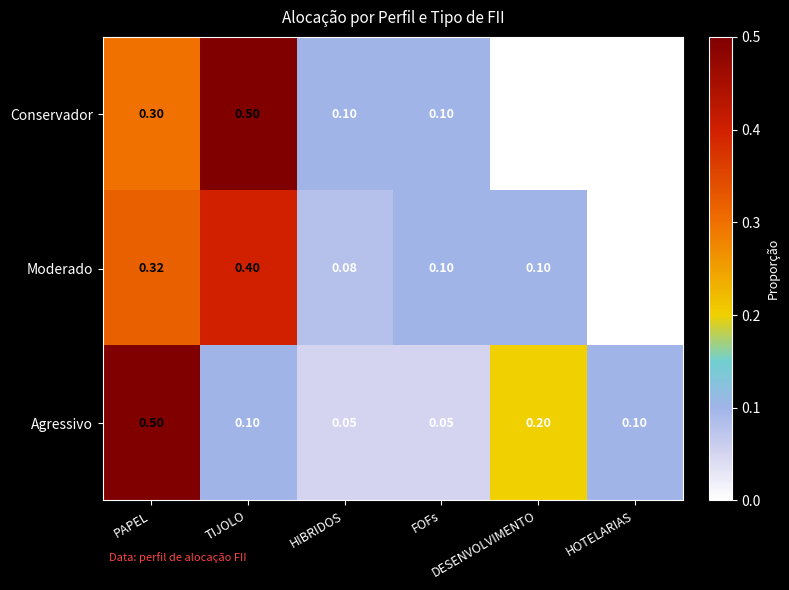

At which category is the sum across all series the highest?

PAPEL